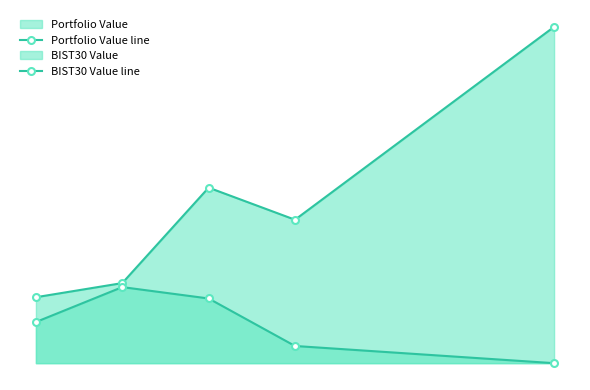

How many values in the Portfolio Value line series are below 102719?

2